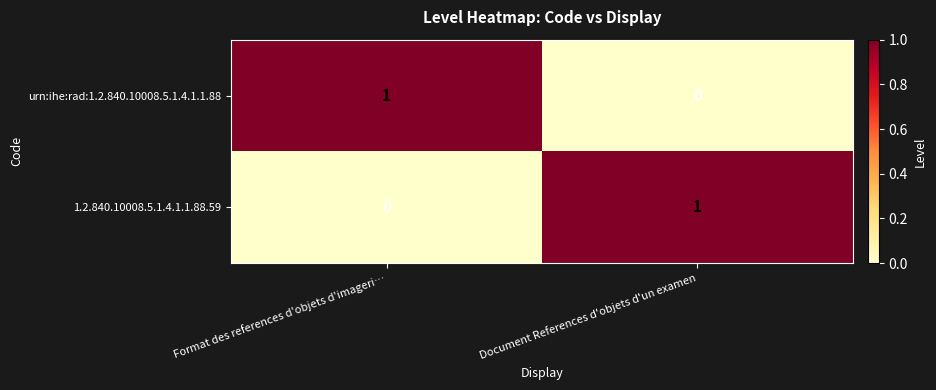

Is the value of 1.2.840.10008.5.1.4.1.1.88.59 at Document References d'objets d'un examen greater than the value of urn:ihe:rad:1.2.840.10008.5.1.4.1.1.88 at Document References d'objets d'un examen?

Yes